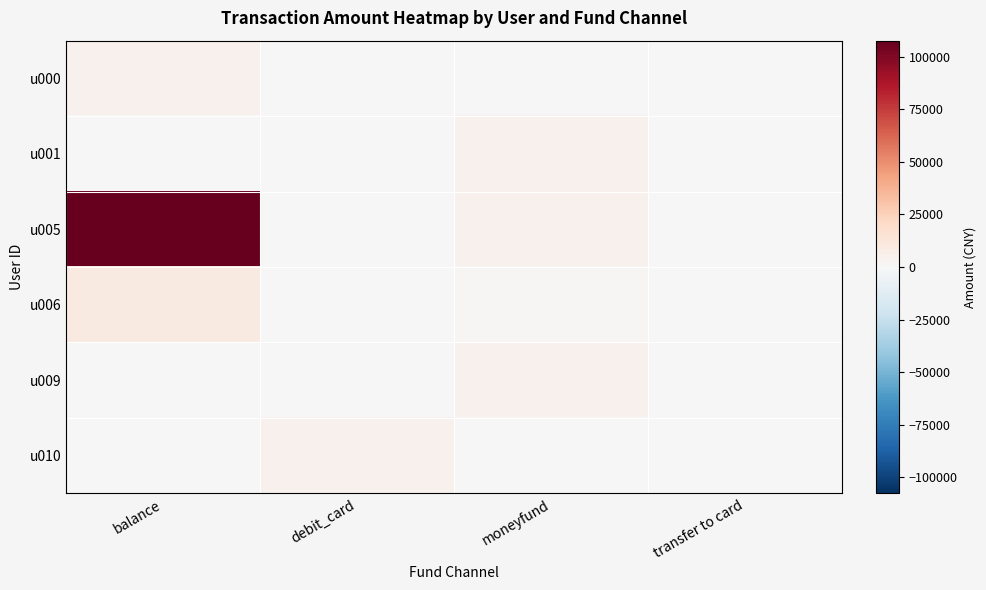

Reading left to right, extract all data points from this chart.

u000: balance=4500	debit_card=0	moneyfund=0	transfer to card=0
u001: balance=0	debit_card=0	moneyfund=4500	transfer to card=0
u005: balance=107600	debit_card=0	moneyfund=5000	transfer to card=0
u006: balance=10000	debit_card=0	moneyfund=1000	transfer to card=0
u009: balance=0	debit_card=0	moneyfund=4500	transfer to card=0
u010: balance=0	debit_card=5000	moneyfund=0	transfer to card=0